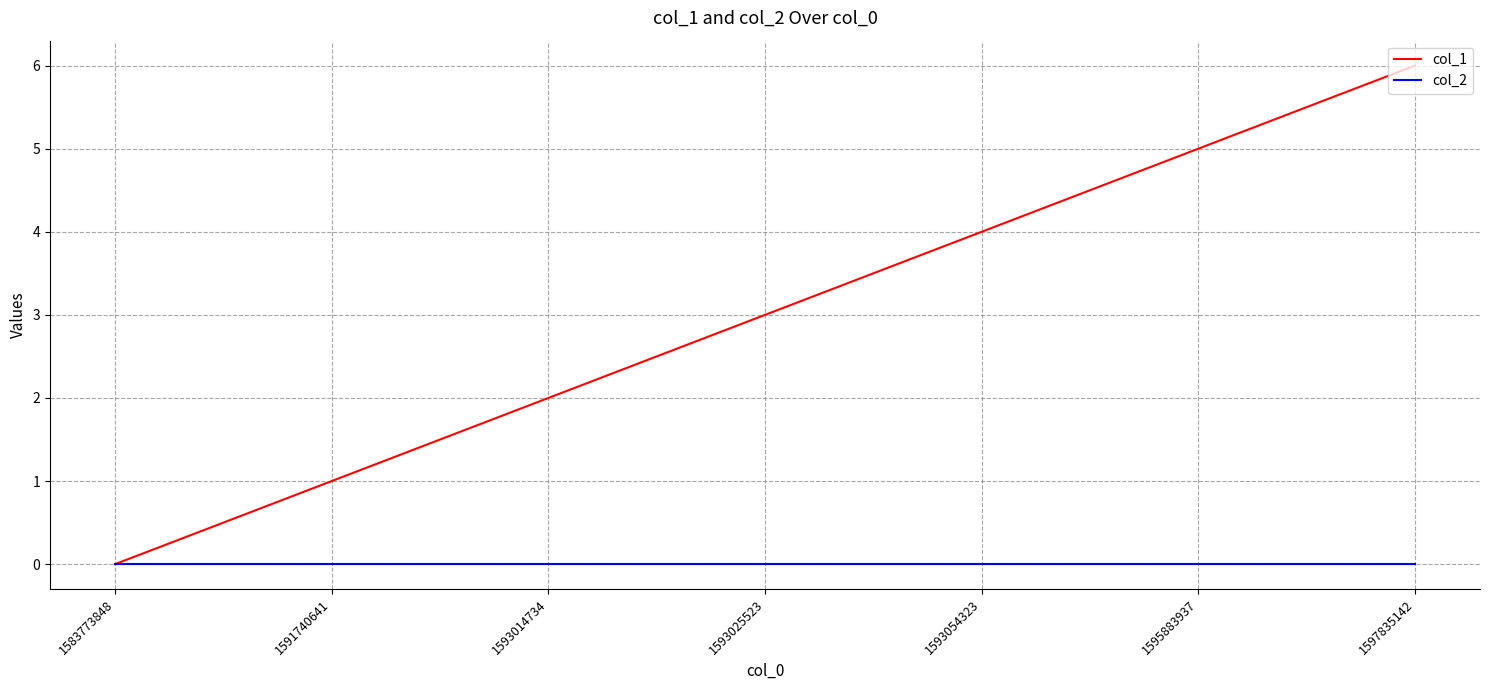

Rank the series at 1591740641 from highest to lowest value.

col_1, col_2